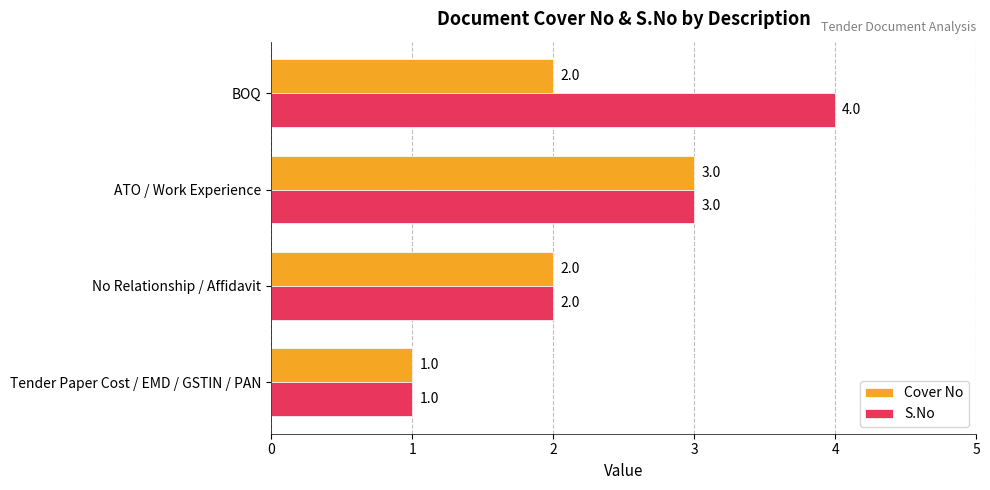

Is the value of Cover No at No Relationship / Affidavit greater than the value of S.No at BOQ?

No